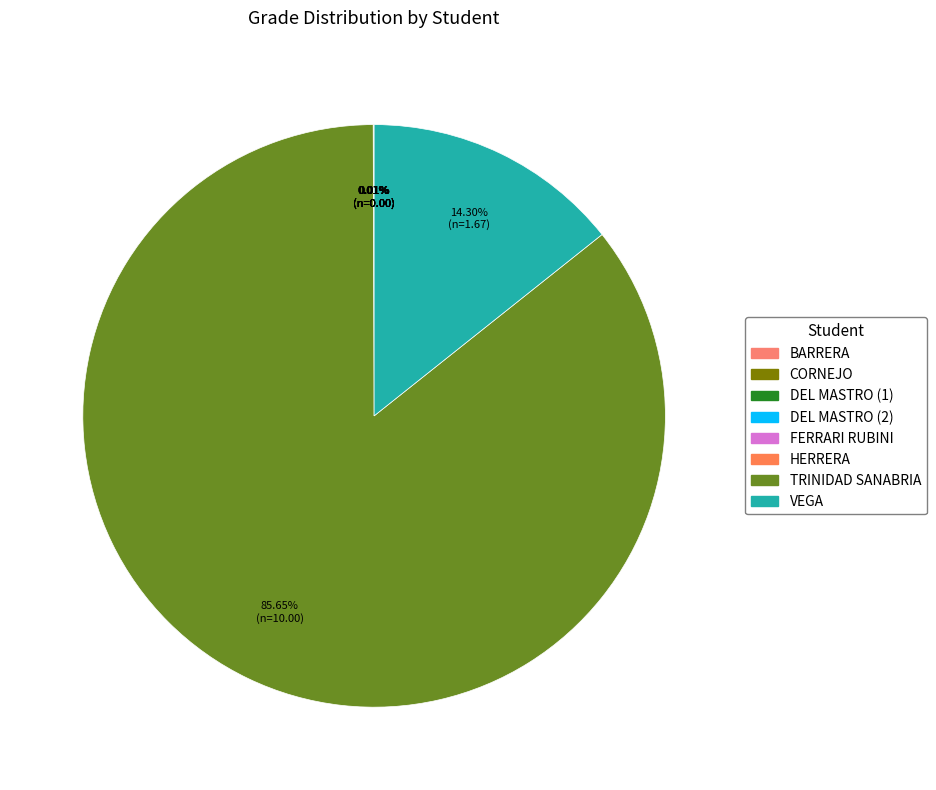

Rank the categories by value from highest to lowest.

TRINIDAD SANABRIA, VEGA, BARRERA, CORNEJO, DEL MASTRO (1), DEL MASTRO (2), FERRARI RUBINI, HERRERA